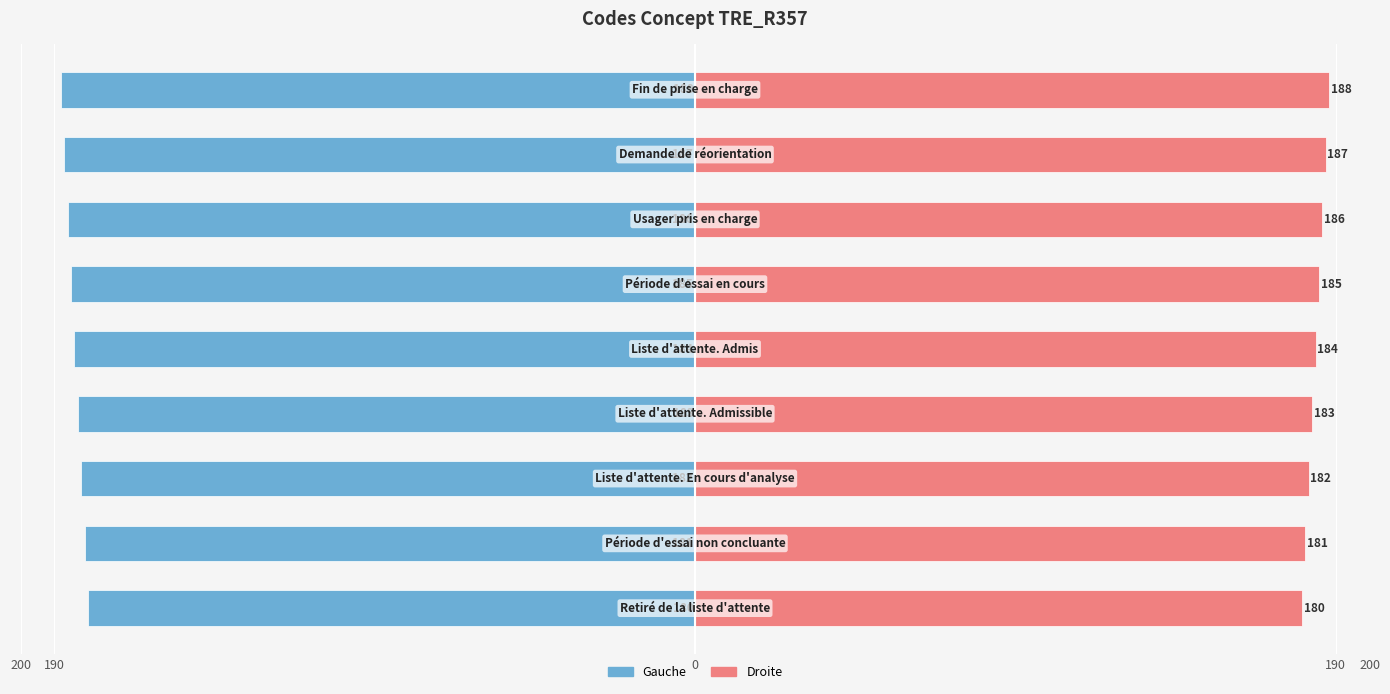

List the series in order of their peak value, lowest first.

Concept (gauche), Concept (droite)